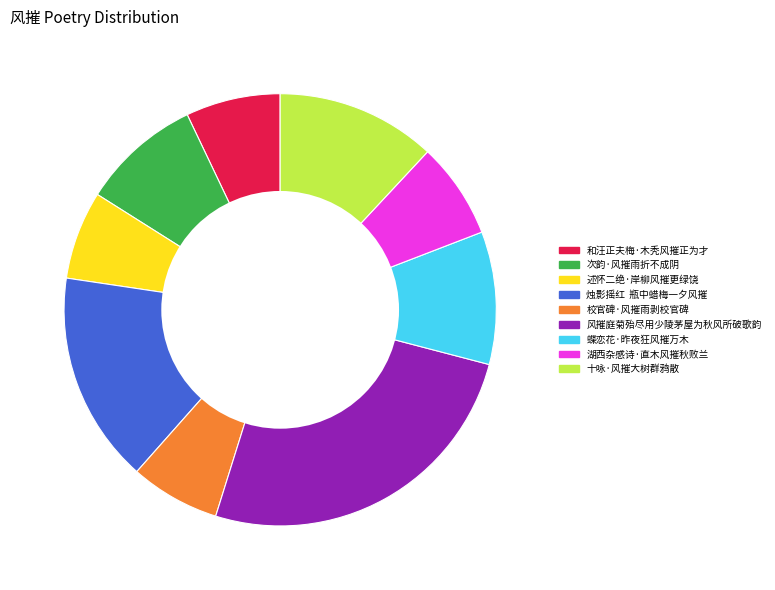

Is there any slice that represents more than half of the pie?

No